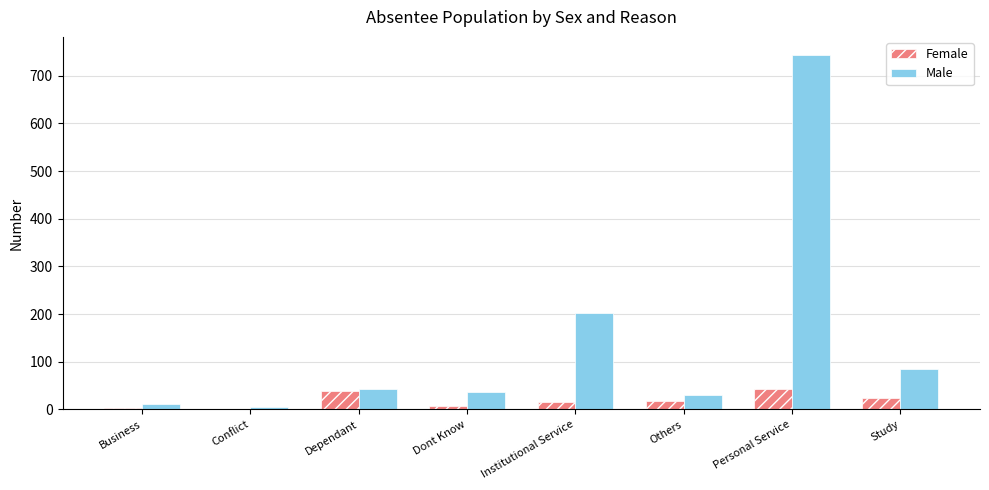

What is the sum of all Female values?

150